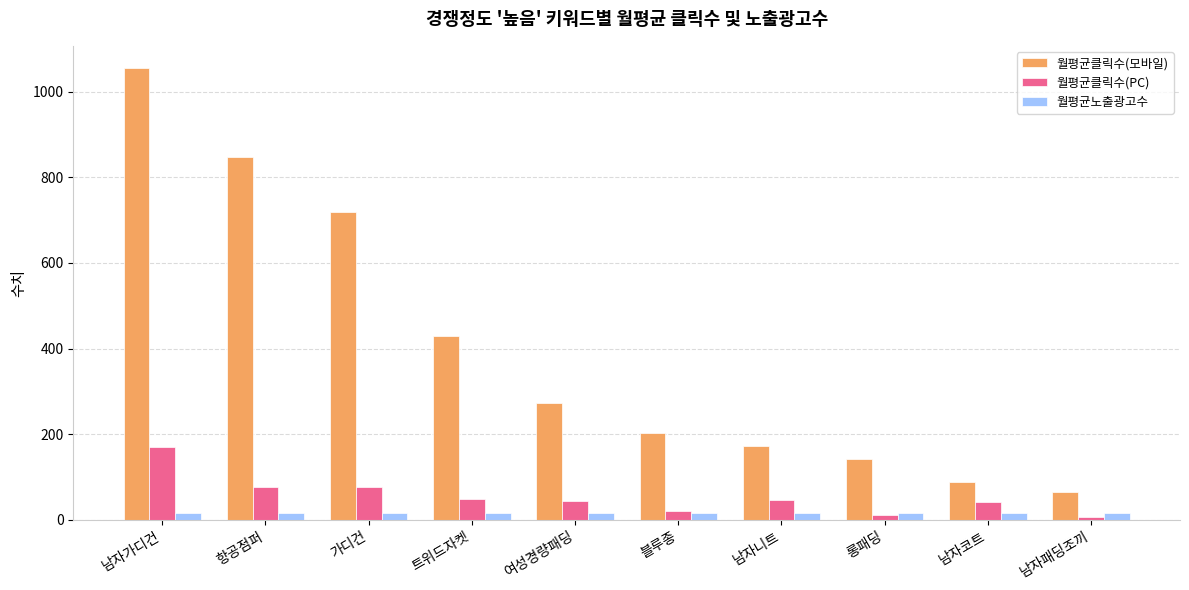

What is the maximum value shown in the chart?

1054.3